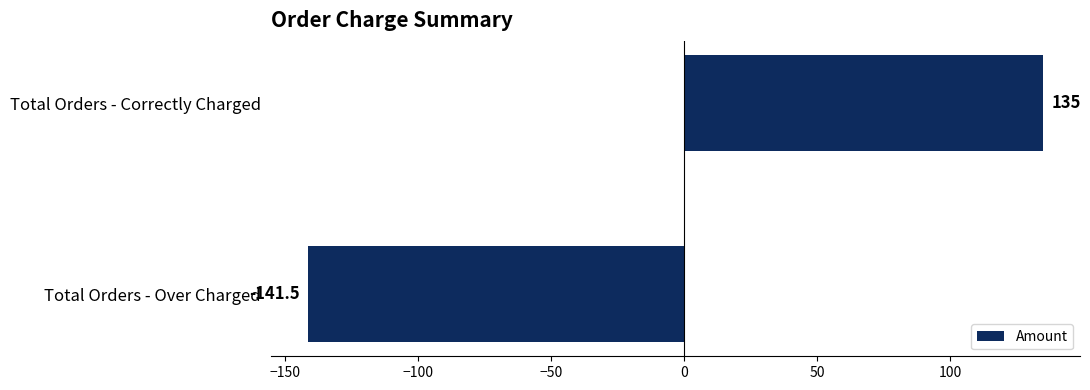

Is it true that the value at Total Orders - Correctly Charged is 135.0?

True